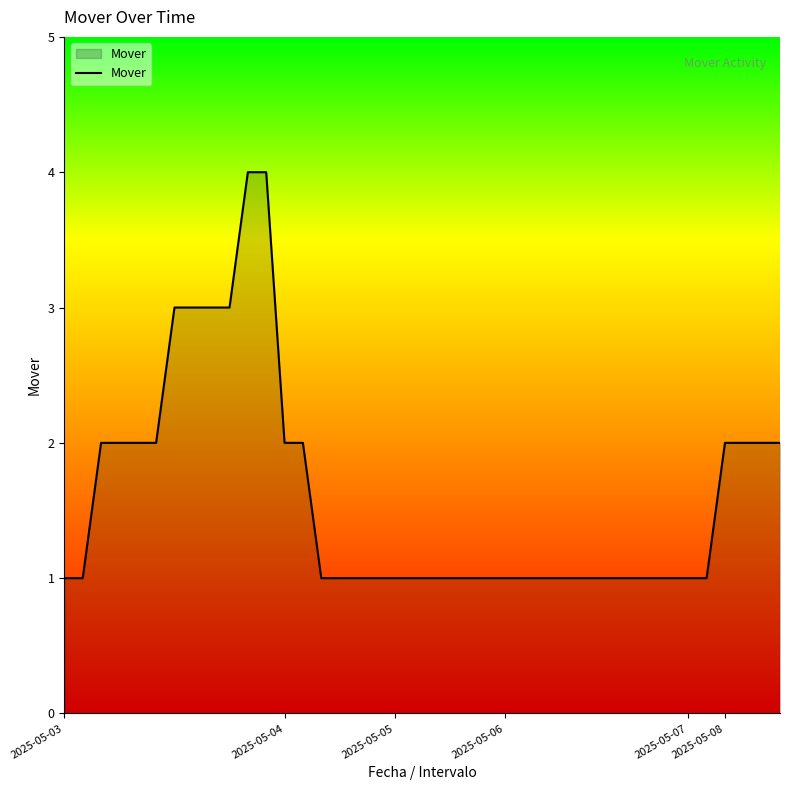

What is the difference between the maximum and minimum values?

3